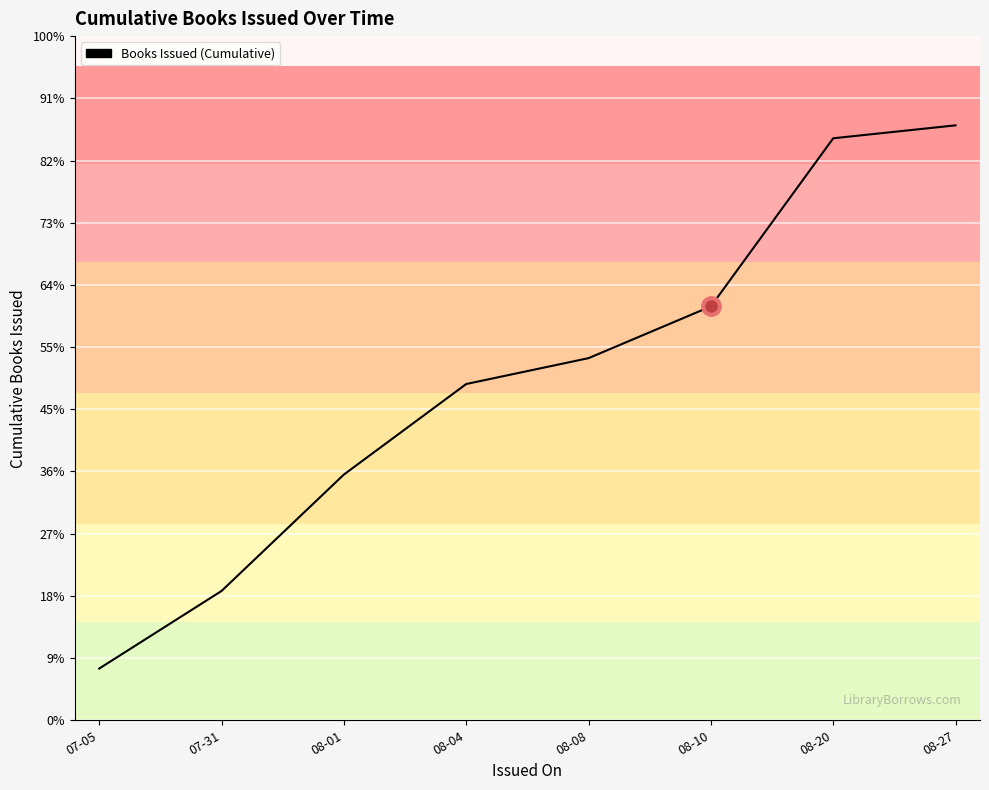

What is the ratio of the value at 08-10 to the value at 08-04?

1.2